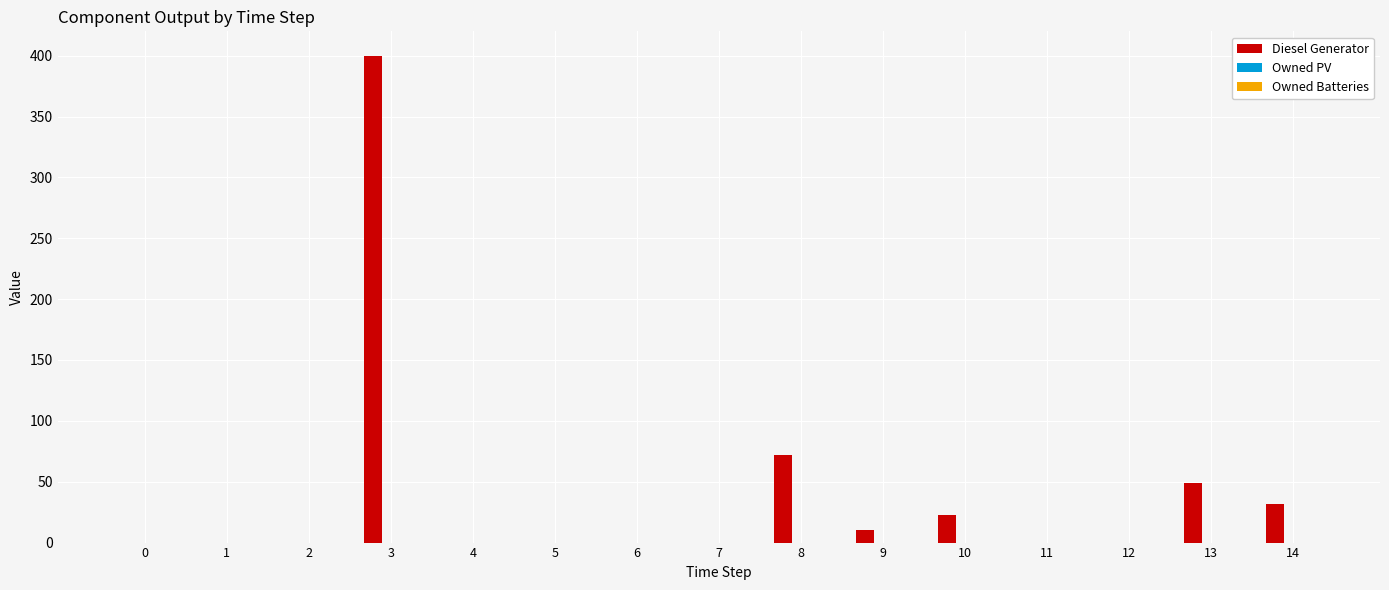

Are the bars horizontal?

No